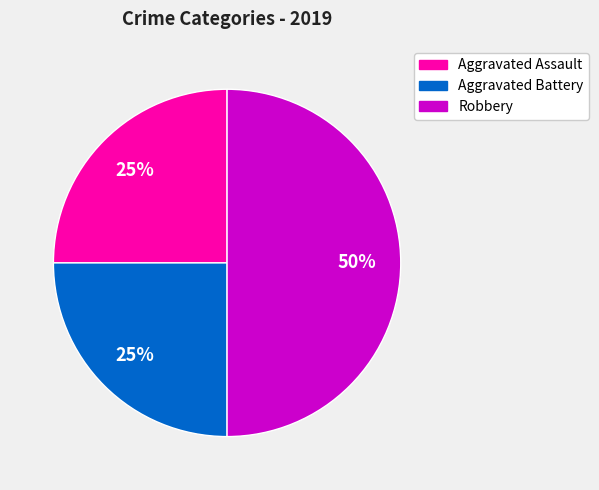

To the nearest percent, what is the difference between the largest and smallest slice percentages?

25%